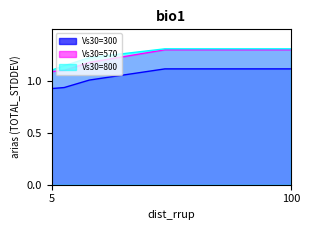

At which label does Vs30=300 reach its minimum?

5.0